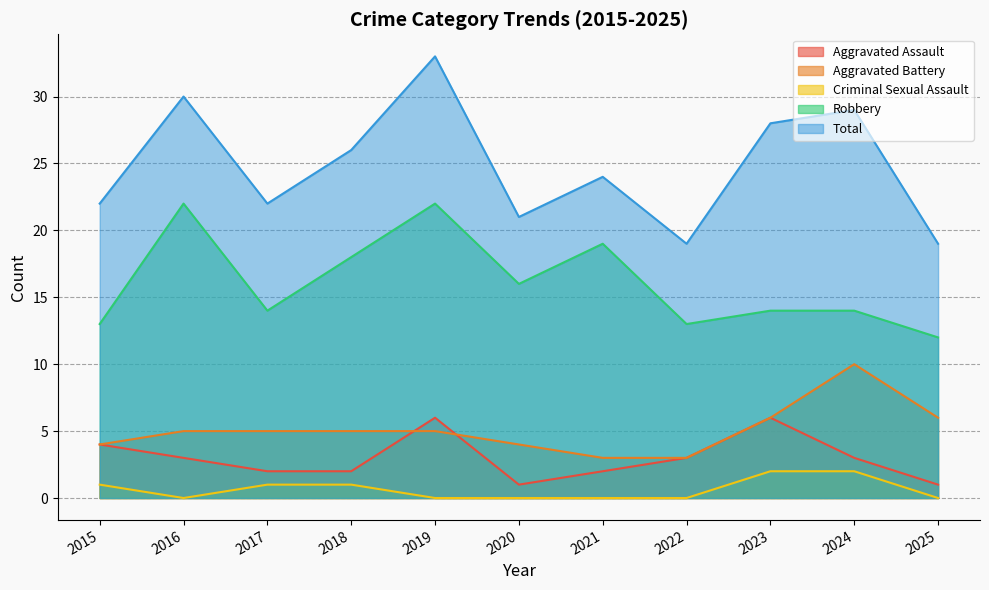

True or false: Total and Aggravated Assault intersect in this chart.

False